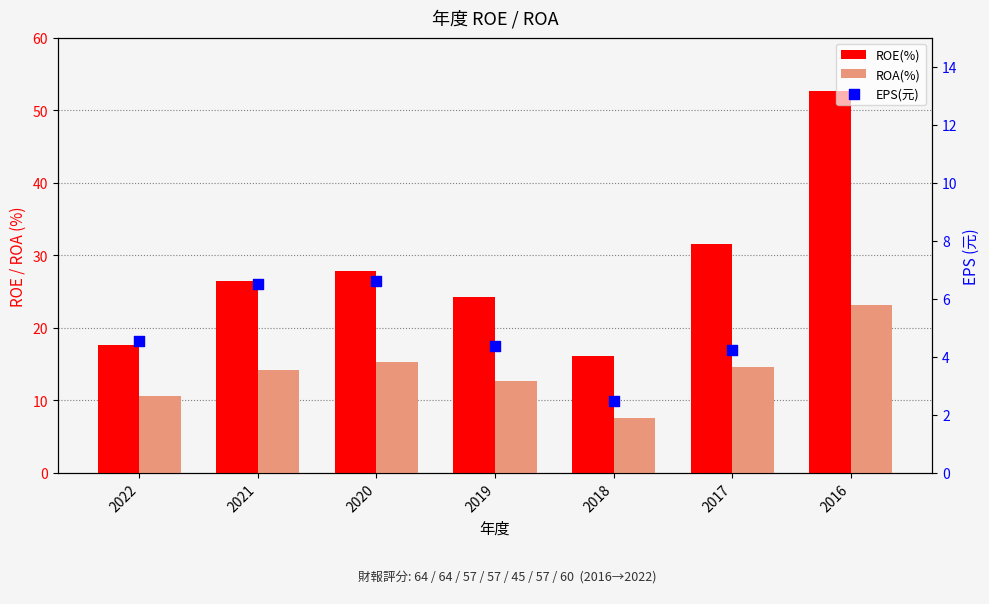

What are all the series names shown in the legend?

ROE(%), ROA(%), EPS(元)